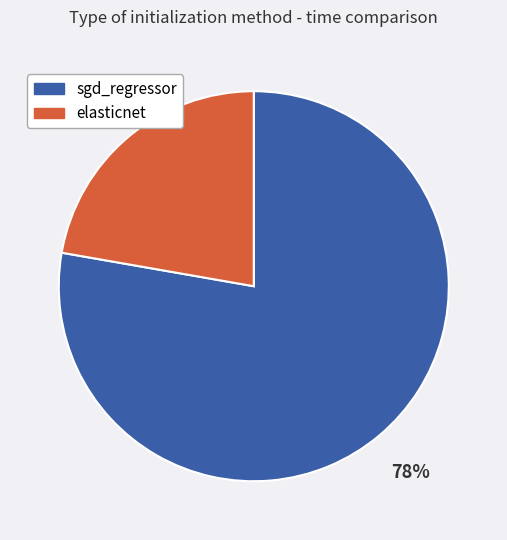

Do sgd_regressor and elasticnet together represent more than half of the pie?

Yes